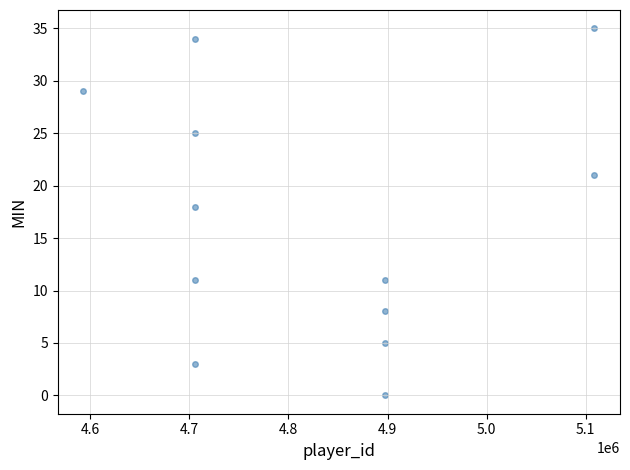

What is the range of Y values (max minus min)?

35